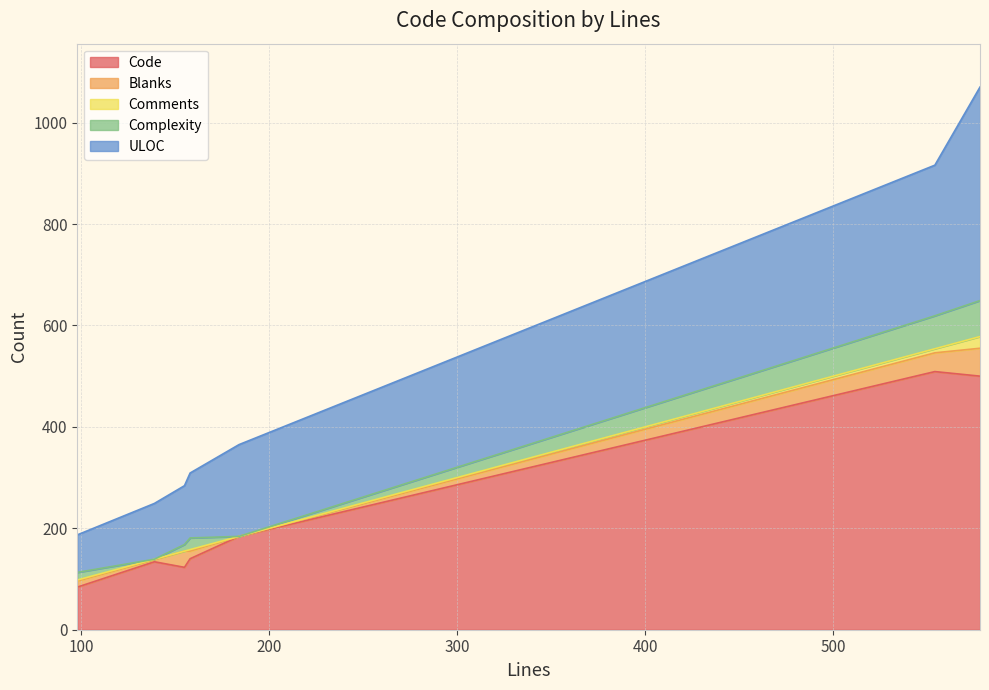

True or false: Blanks and Comments intersect in this chart.

False